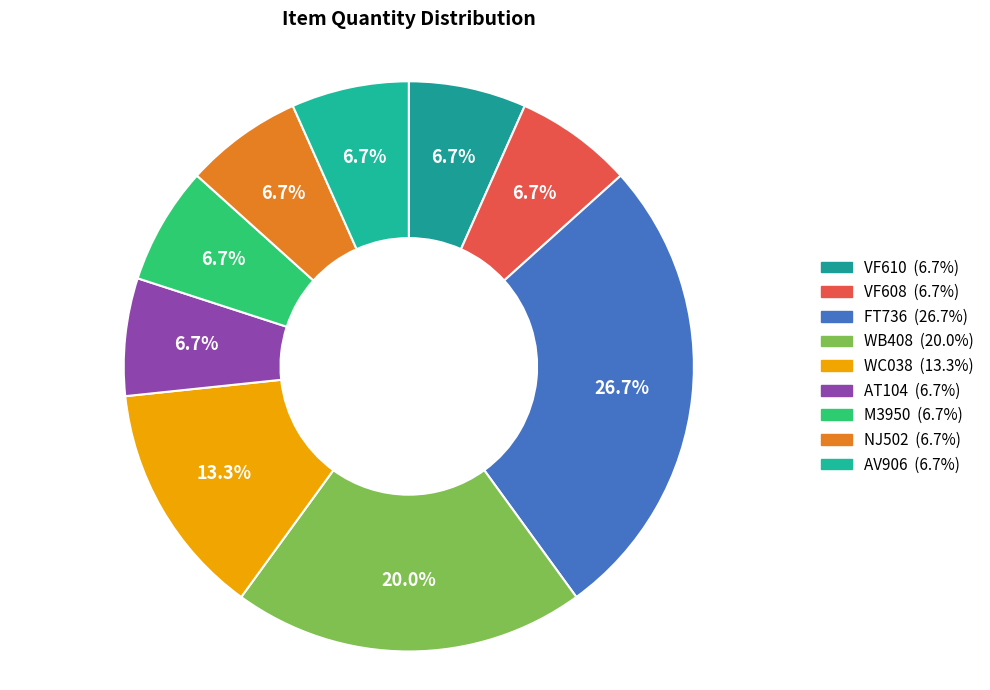

Does any single category account for the majority?

No